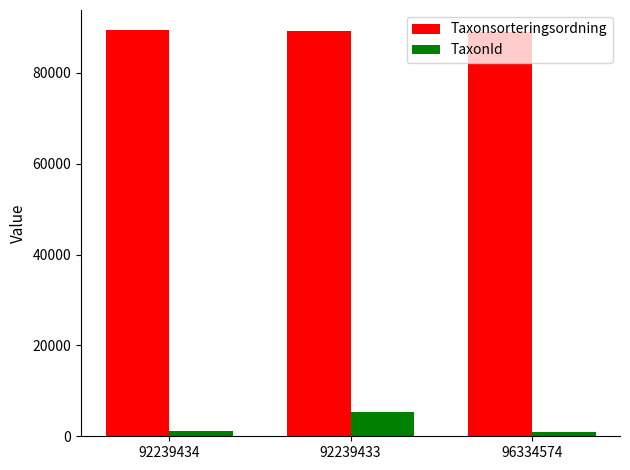

What is the minimum value shown in the chart?

937